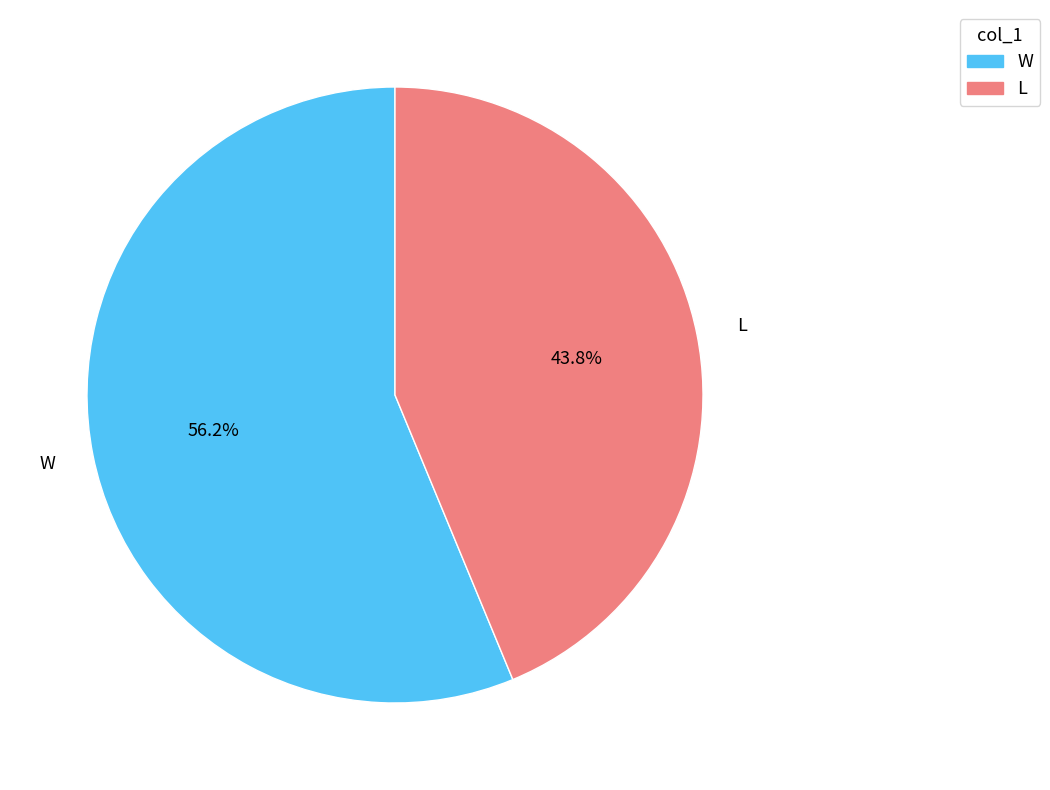

Which category has the smallest portion of the pie?

L